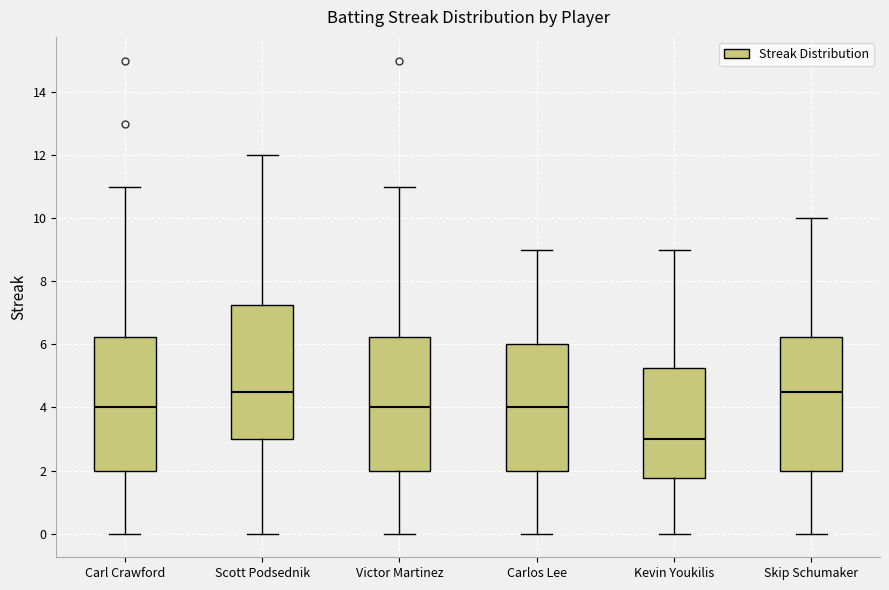

Which box's median line is the lowest?

Kevin Youkilis